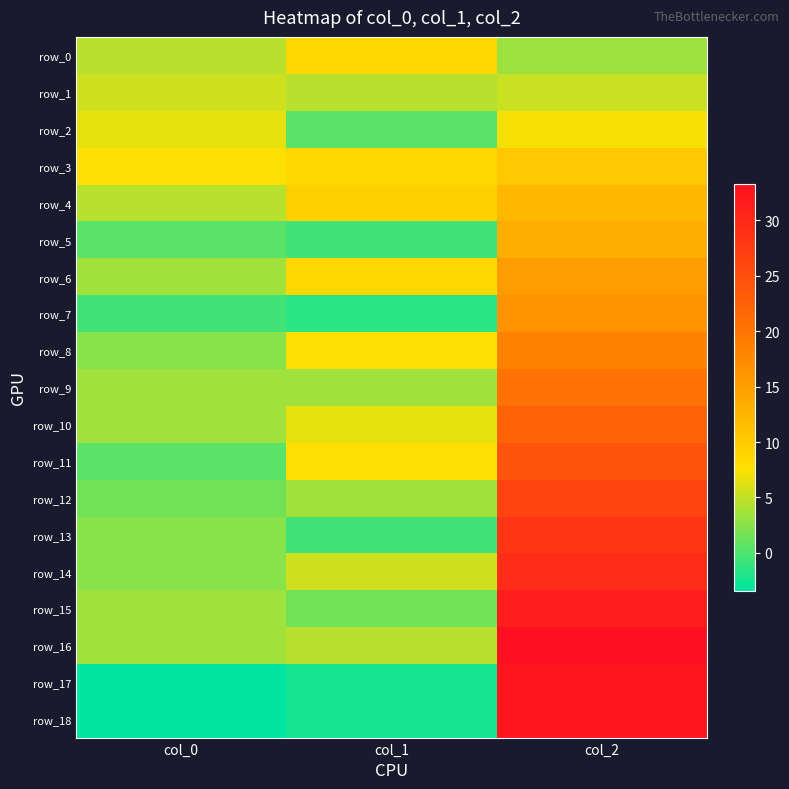

Which category has the highest value across all series?

col_2